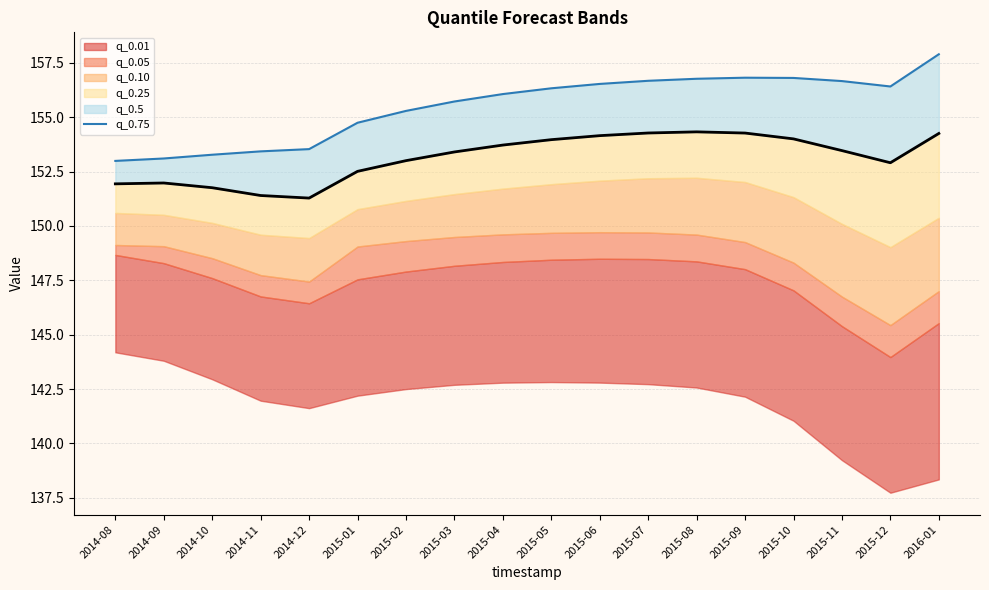

What is the label of the 7th point from the left?

2015-02